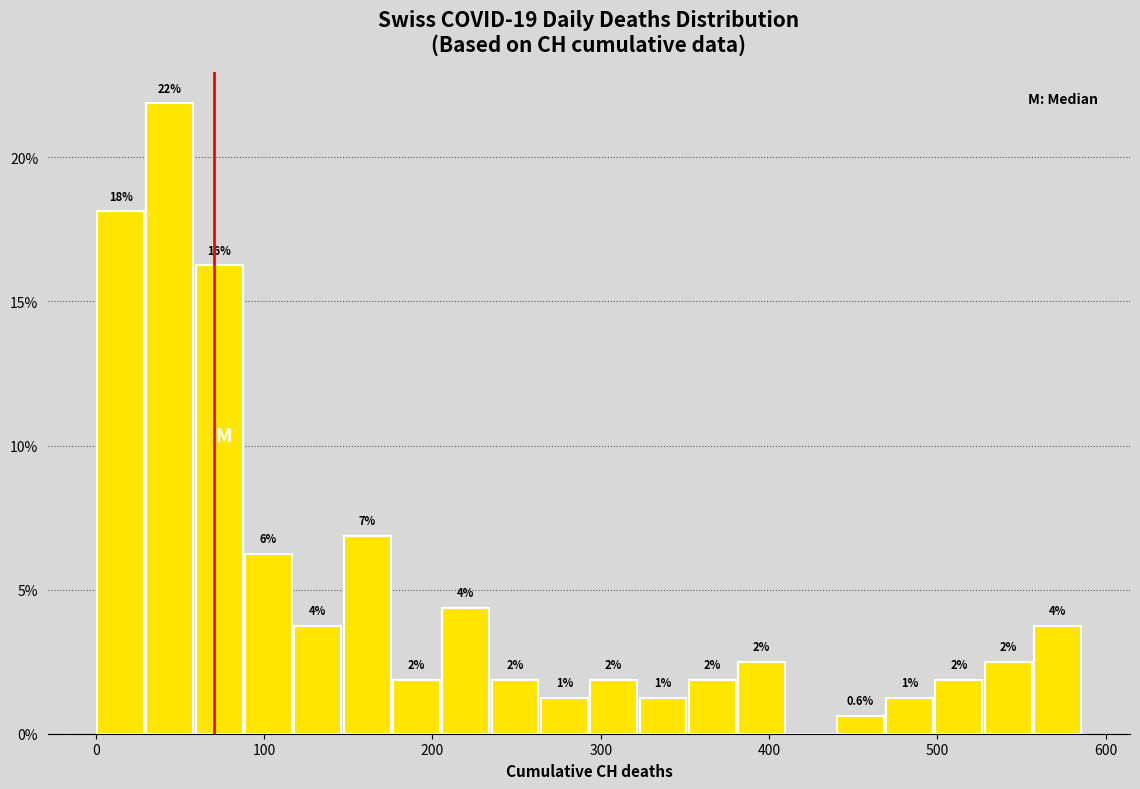

Read against the x-axis, roughly where is the centre of the tallest bar?

40